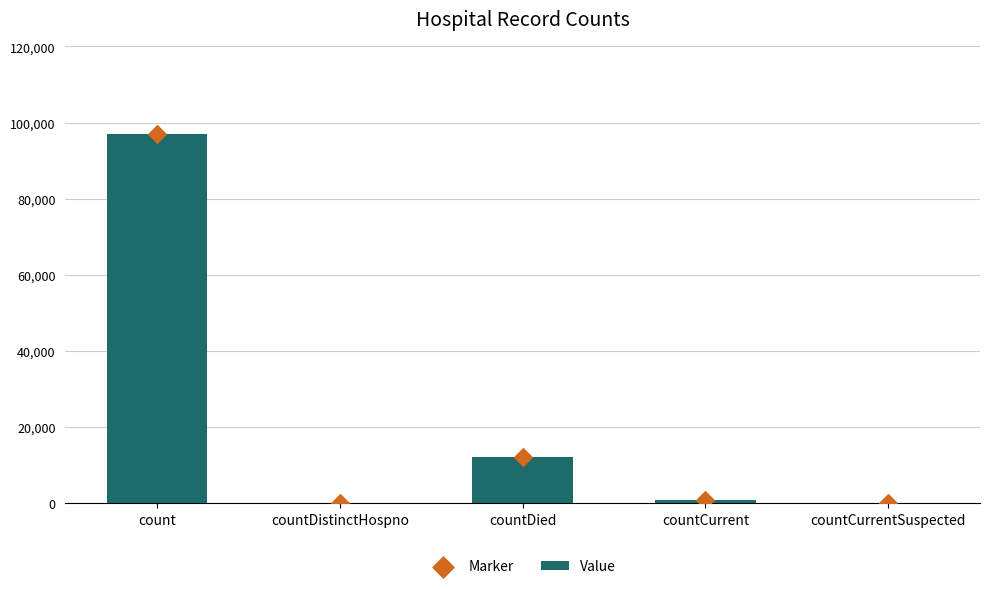

At how many categories does at least one series exceed 15535?

1